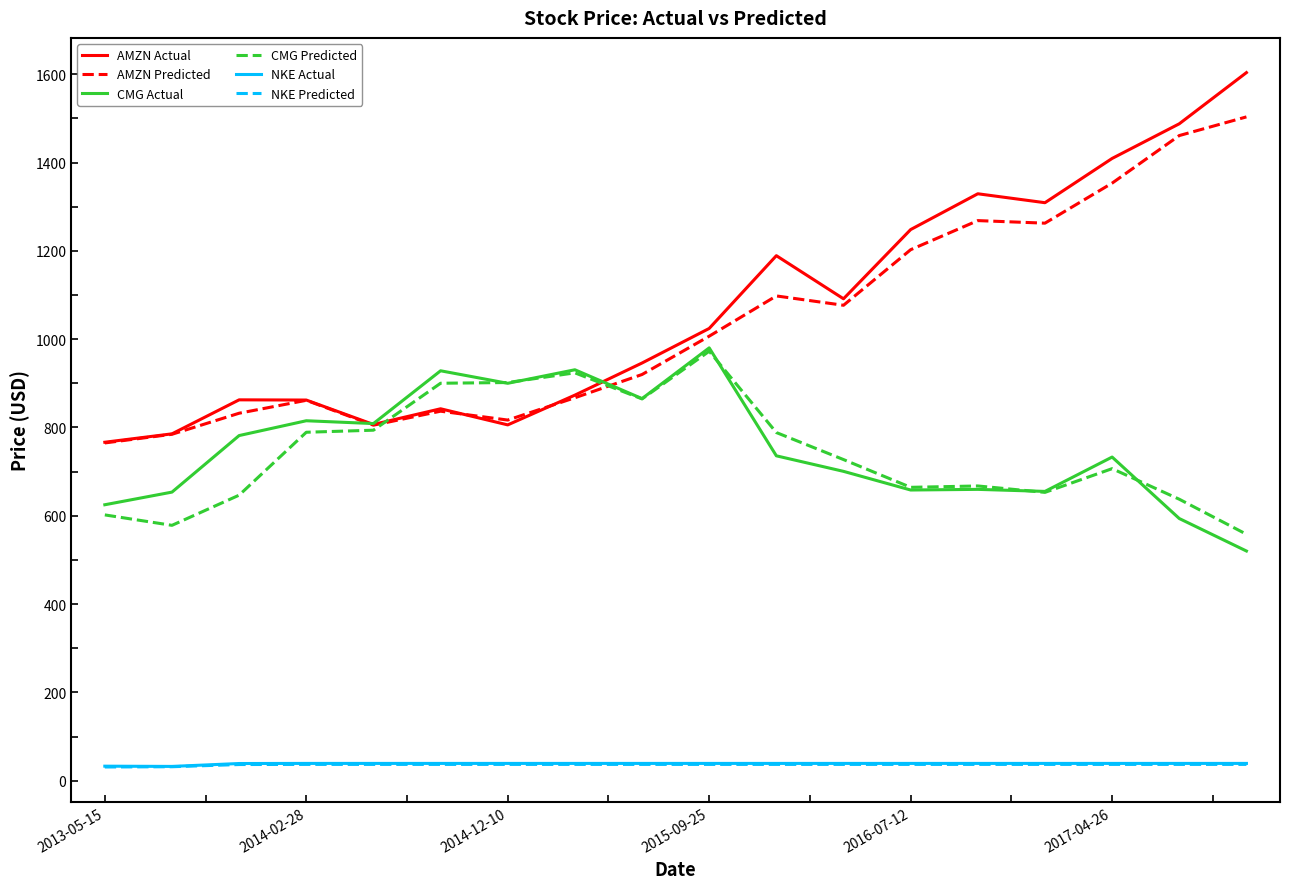

True or false: AMZN Actual and NKE Actual cross at least once.

False